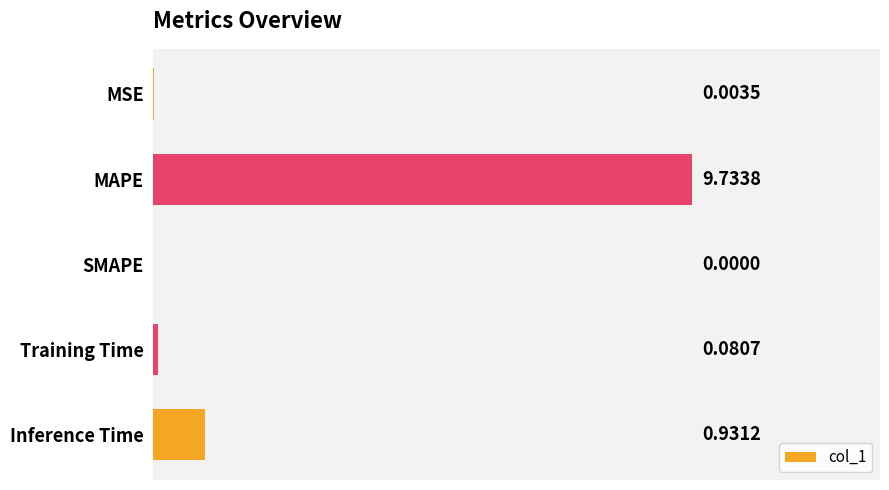

Are the bars horizontal?

Yes